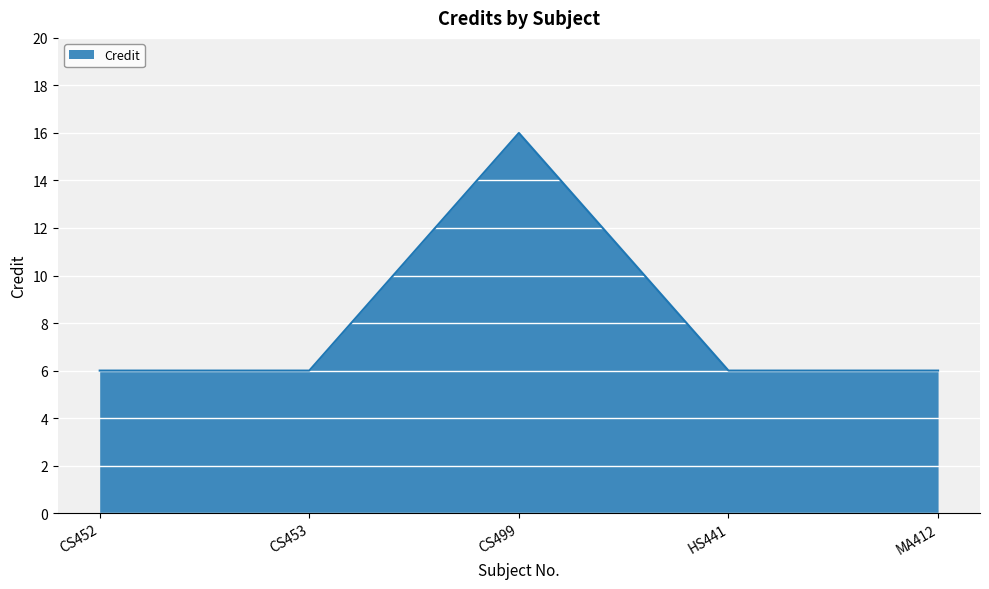

What is the ratio of the value at CS452 to the value at HS441?

1.0